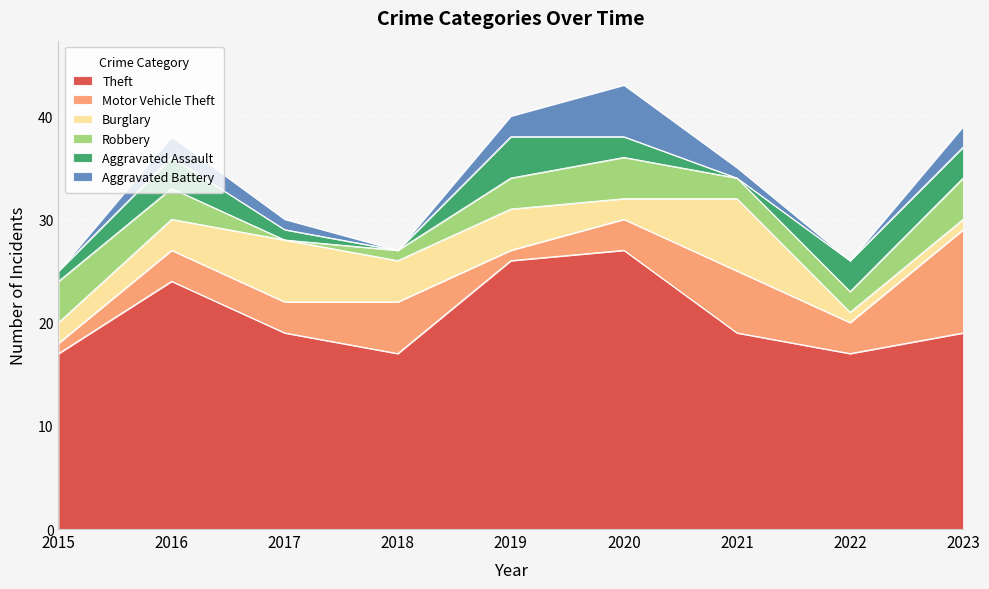

Where is the first local minimum for Aggravated Assault?

2018